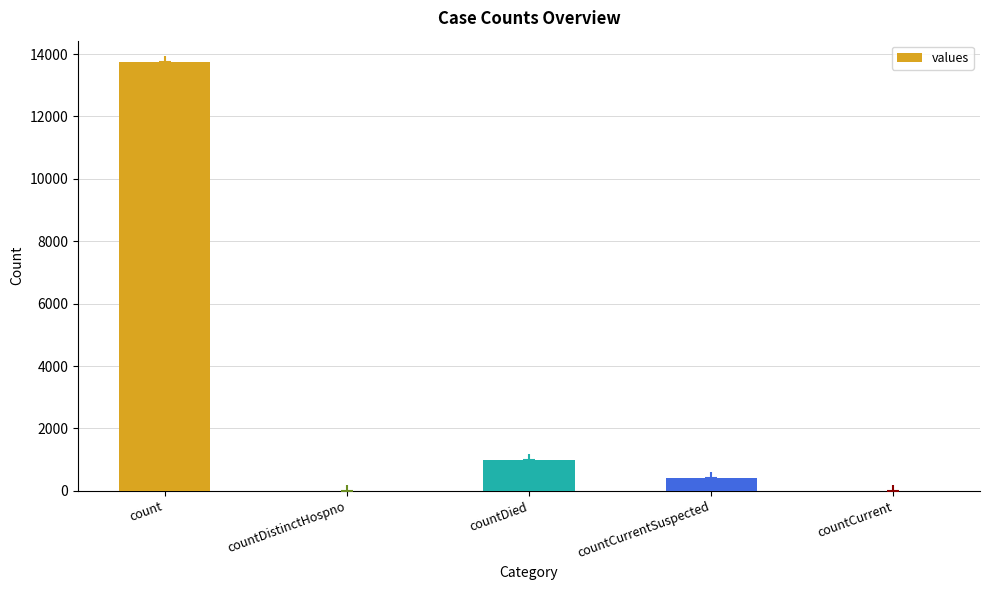

The chart shows a value of 4500 at countDistinctHospno. True or false?

False